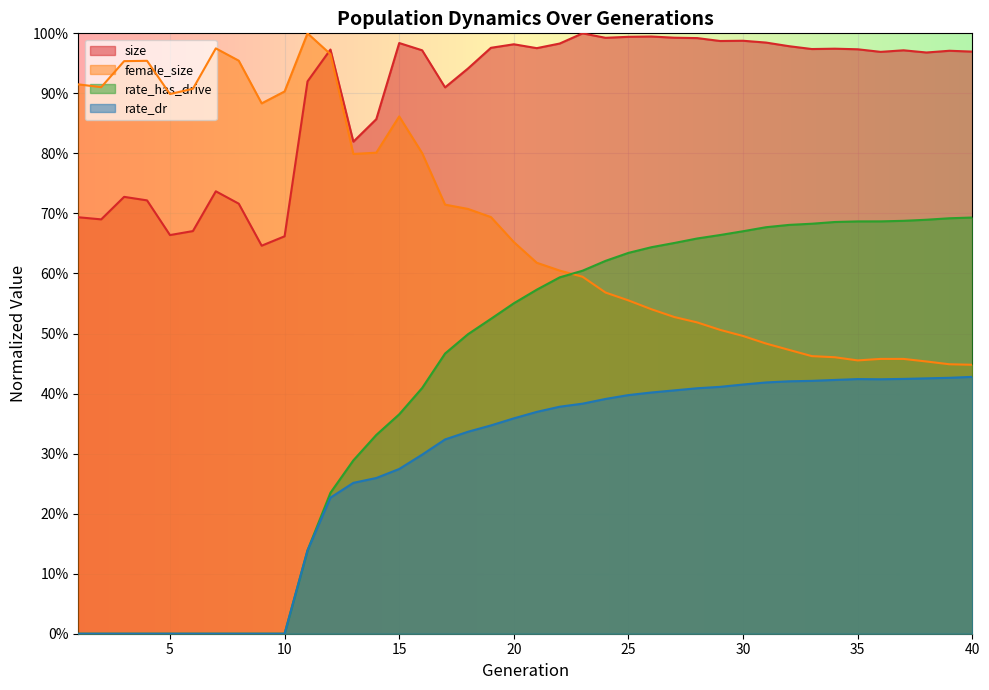

Which label corresponds to the largest value in the chart?

23